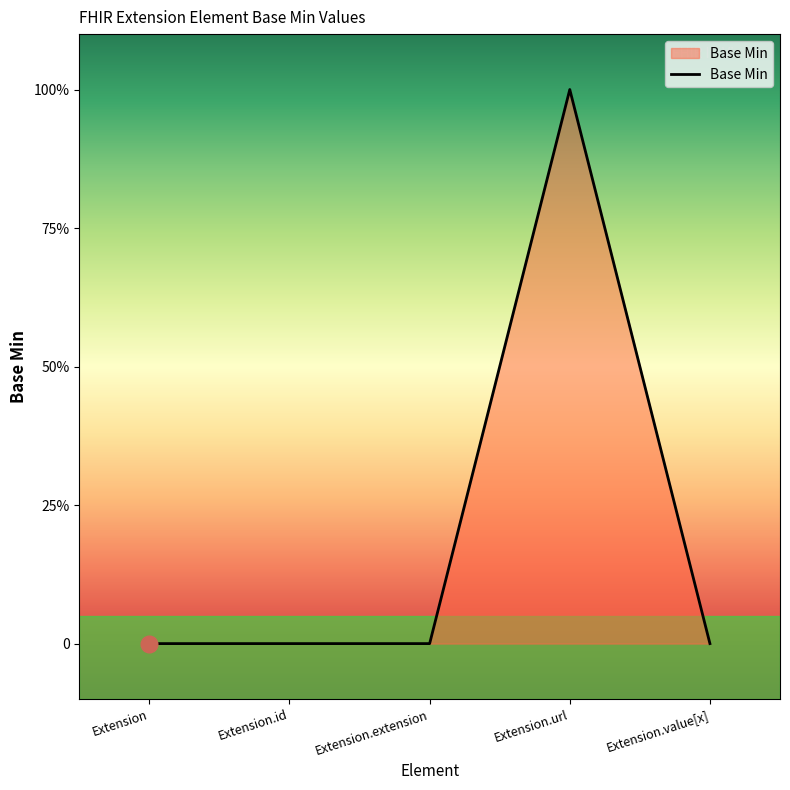

How many points are higher than both their immediate neighbors (excluding endpoints)?

1